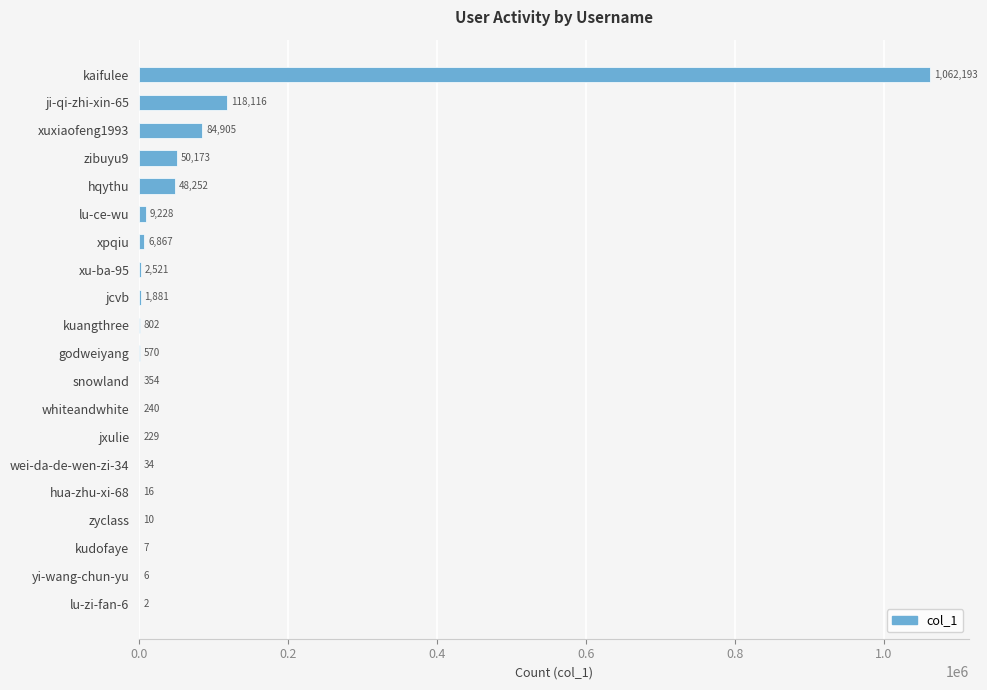

Between godweiyang and whiteandwhite, which is larger?

godweiyang